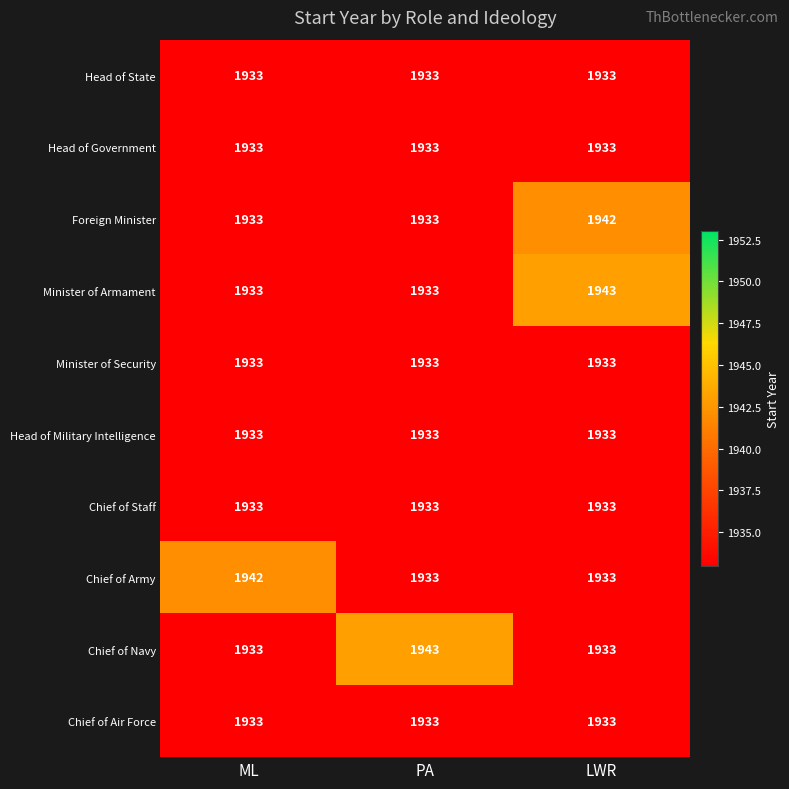

Reading left to right, transcribe all the data shown in this chart.

Head of State: 1933	1933	1933
Head of Government: 1933	1933	1933
Foreign Minister: 1933	1933	1942
Minister of Armament: 1933	1933	1943
Minister of Security: 1933	1933	1933
Head of Military Intelligence: 1933	1933	1933
Chief of Staff: 1933	1933	1933
Chief of Army: 1942	1933	1933
Chief of Navy: 1933	1943	1933
Chief of Air Force: 1933	1933	1933